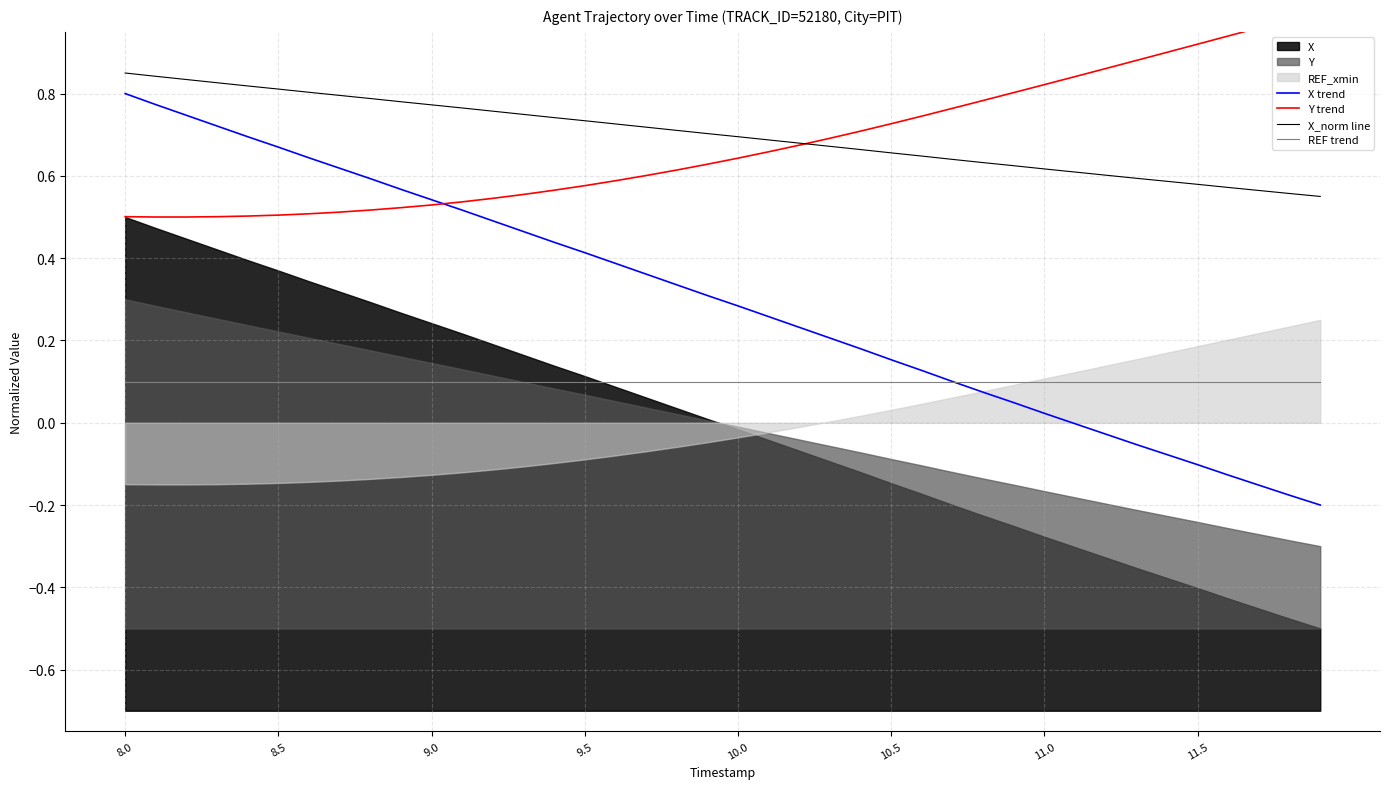

True or false: X_norm line and REF trend intersect in this chart.

False